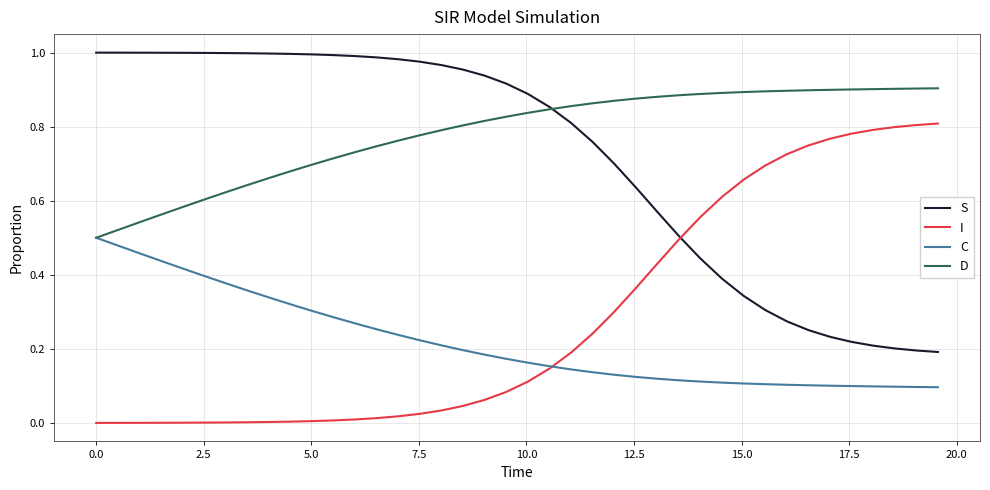

Which series has the largest total across all categories?

D